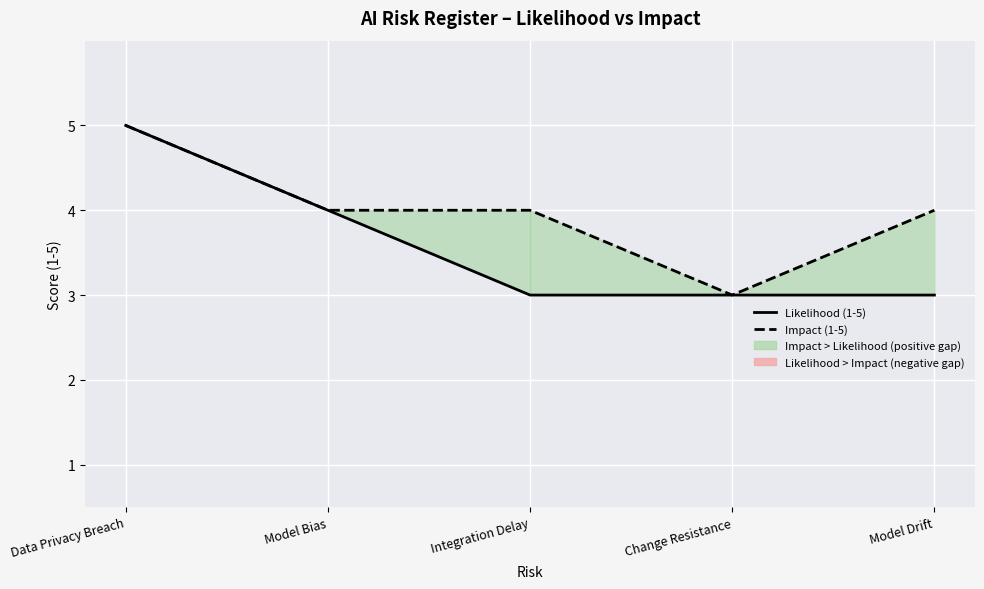

Which series has the largest total across all categories?

Impact (1-5)